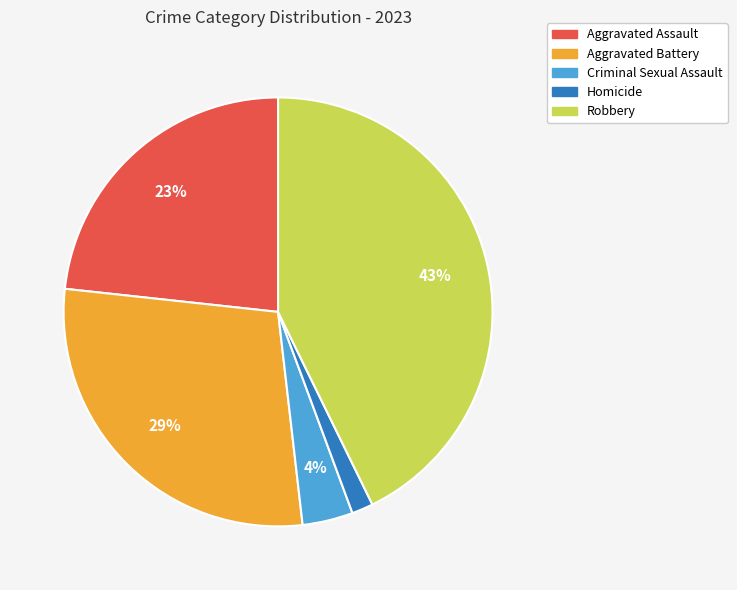

Count the number of slices in the pie.

5